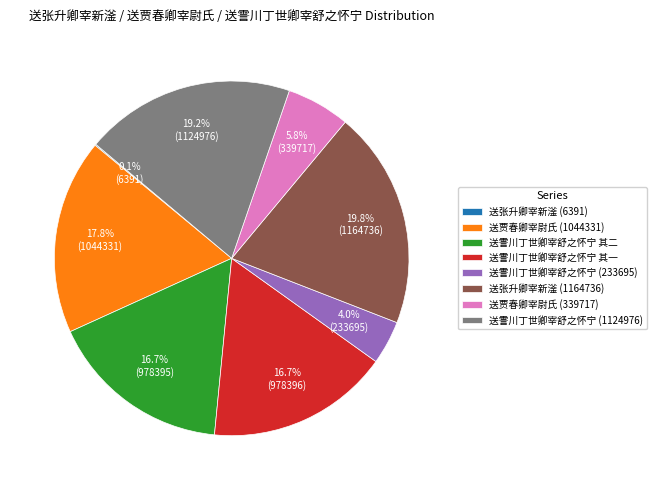

Which category has the biggest portion of the pie?

送张升卿宰新滏 (1164736)